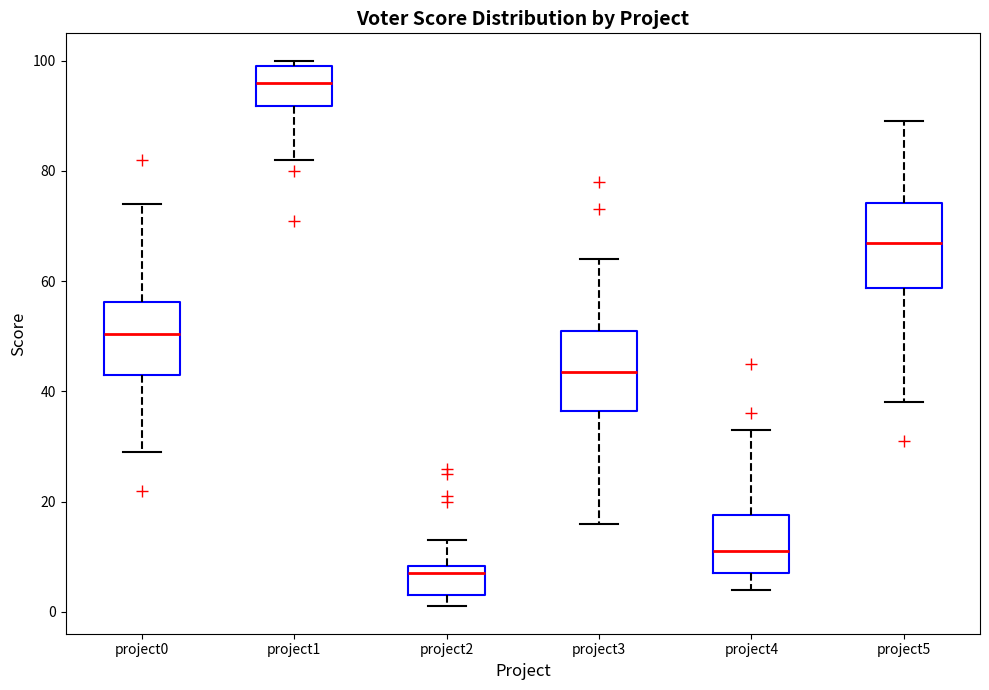

Reading left to right, transcribe this box plot: for each box, give where its median line is, the range the box spans, and where its two whiskers end, as read against the y-axis. The values are not printed on the chart, so give them approximately, as read against the axis.

project0: median 50, box 44 to 56, whiskers 30 to 74
project1: median 96, box 92 to 100, whiskers 82 to 100 (just above the box's upper edge)
project2: median 8 (just below the box's upper edge), box 4 to 8, whiskers 2 to 14
project3: median 44, box 36 to 52, whiskers 16 to 64
project4: median 12, box 8 to 18, whiskers 4 to 34
project5: median 68, box 58 to 74, whiskers 38 to 90